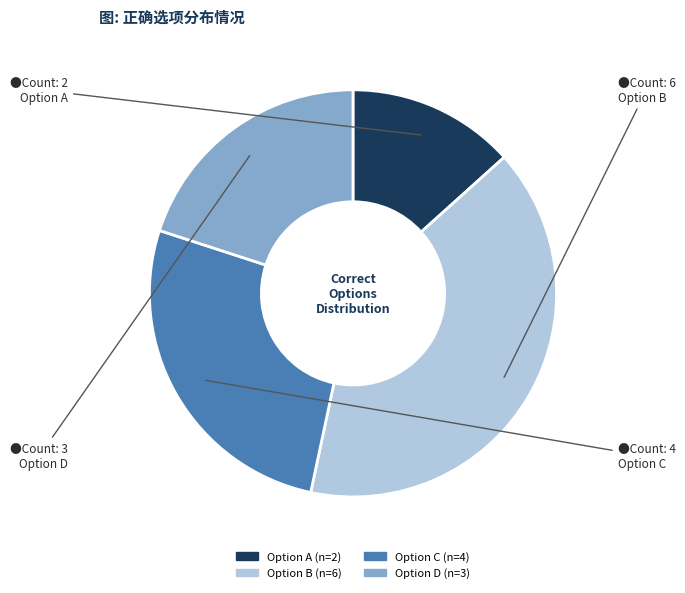

Does any single category account for the majority?

No